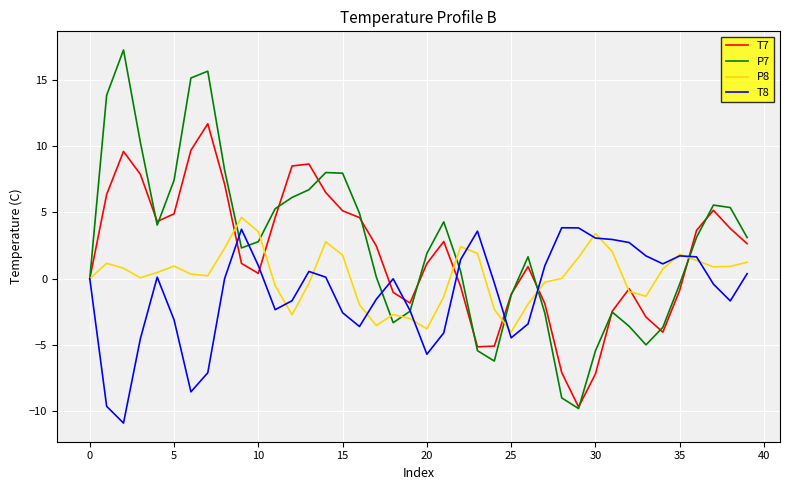

What is the minimum value shown in the chart?

-10.9